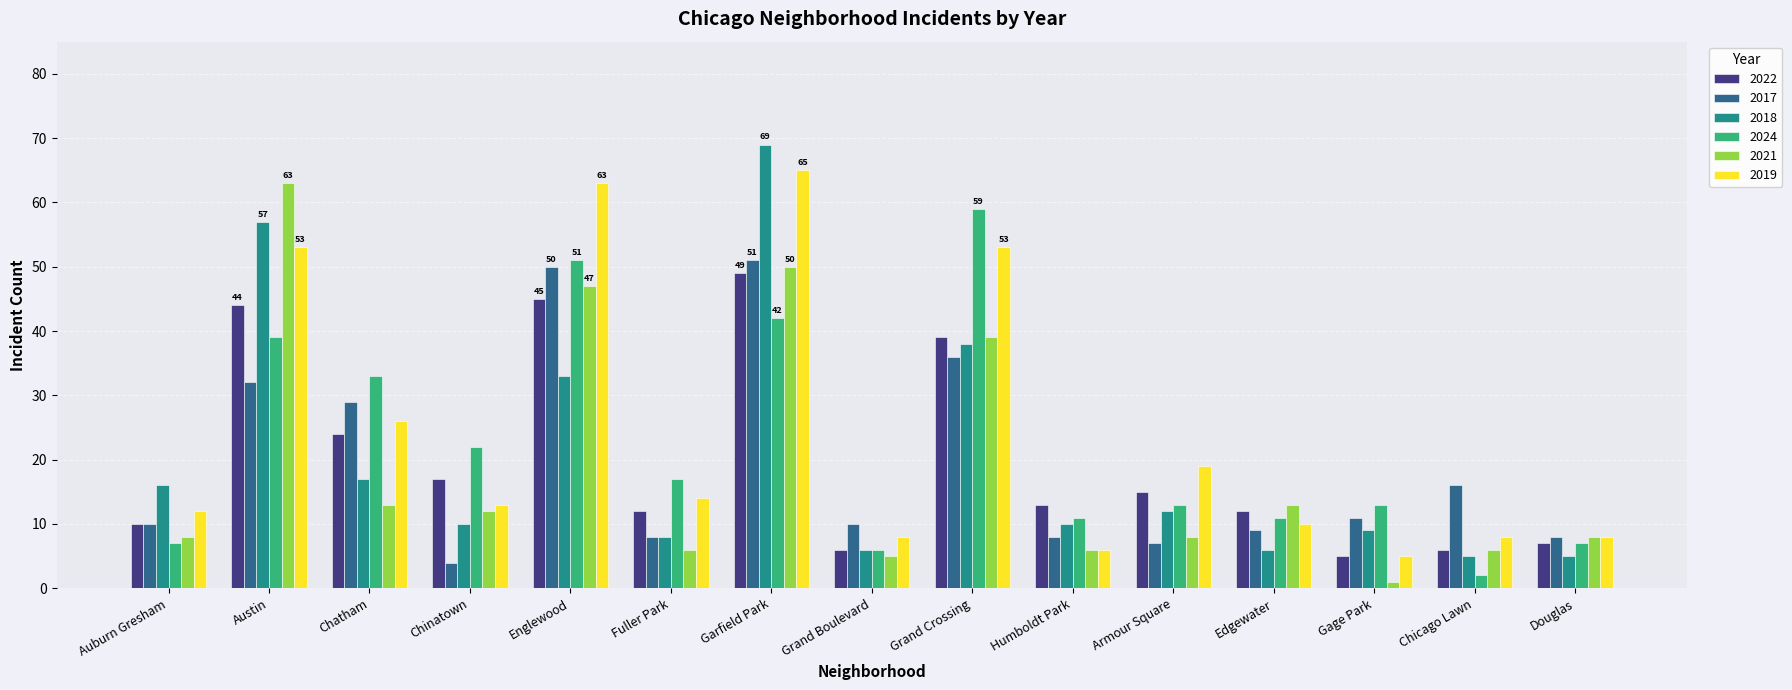

Reading left to right, extract all data points from this chart.

2022: Auburn Gresham=10	Austin=44	Chatham=24	Chinatown=17	Englewood=45	Fuller Park=12	Garfield Park=49	Grand Boulevard=6	Grand Crossing=39	Humboldt Park=13	Armour Square=15	Edgewater=12	Gage Park=5	Chicago Lawn=6	Douglas=7
2017: Auburn Gresham=10	Austin=32	Chatham=29	Chinatown=4	Englewood=50	Fuller Park=8	Garfield Park=51	Grand Boulevard=10	Grand Crossing=36	Humboldt Park=8	Armour Square=7	Edgewater=9	Gage Park=11	Chicago Lawn=16	Douglas=8
2018: Auburn Gresham=16	Austin=57	Chatham=17	Chinatown=10	Englewood=33	Fuller Park=8	Garfield Park=69	Grand Boulevard=6	Grand Crossing=38	Humboldt Park=10	Armour Square=12	Edgewater=6	Gage Park=9	Chicago Lawn=5	Douglas=5
2024: Auburn Gresham=7	Austin=39	Chatham=33	Chinatown=22	Englewood=51	Fuller Park=17	Garfield Park=42	Grand Boulevard=6	Grand Crossing=59	Humboldt Park=11	Armour Square=13	Edgewater=11	Gage Park=13	Chicago Lawn=2	Douglas=7
2021: Auburn Gresham=8	Austin=63	Chatham=13	Chinatown=12	Englewood=47	Fuller Park=6	Garfield Park=50	Grand Boulevard=5	Grand Crossing=39	Humboldt Park=6	Armour Square=8	Edgewater=13	Gage Park=1	Chicago Lawn=6	Douglas=8
2019: Auburn Gresham=12	Austin=53	Chatham=26	Chinatown=13	Englewood=63	Fuller Park=14	Garfield Park=65	Grand Boulevard=8	Grand Crossing=53	Humboldt Park=6	Armour Square=19	Edgewater=10	Gage Park=5	Chicago Lawn=8	Douglas=8